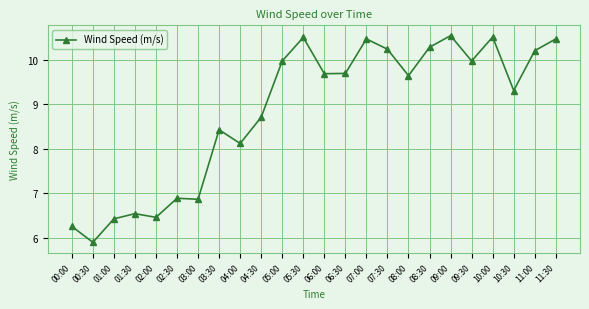

True or false: there are more than 1 points higher than both neighbors.

True